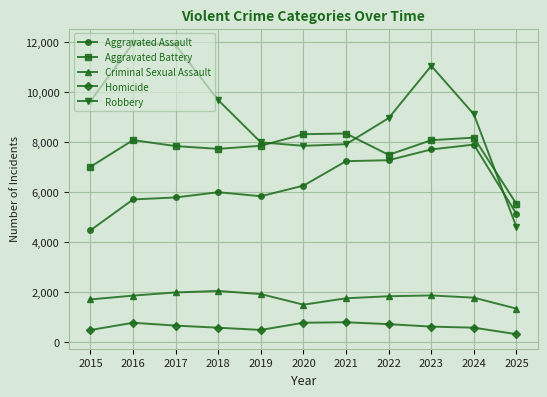

Which category has the lowest value in the Aggravated Assault series?

2015